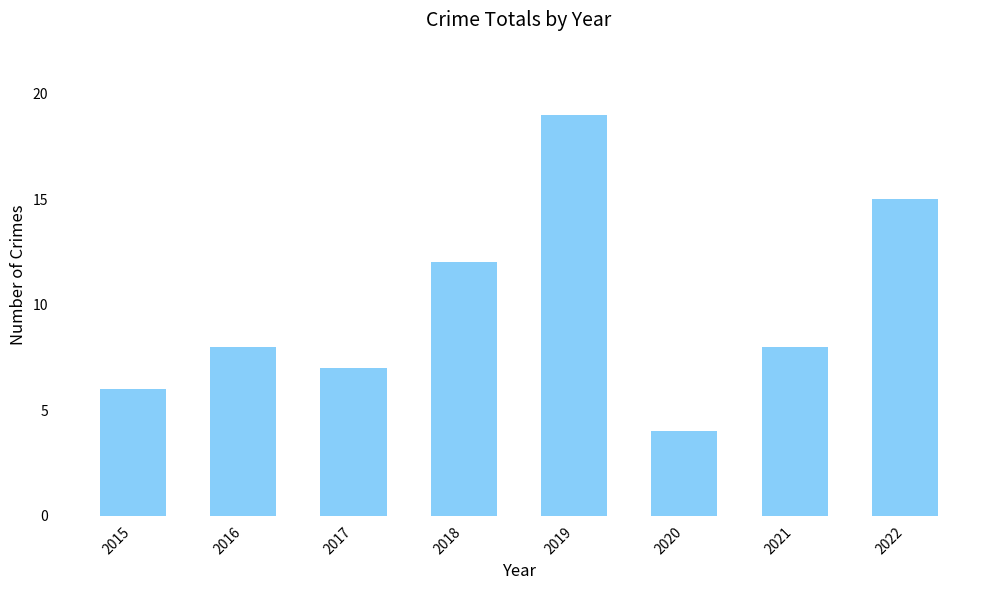

What is the ratio of the value at 2022 to the value at 2019?

0.8